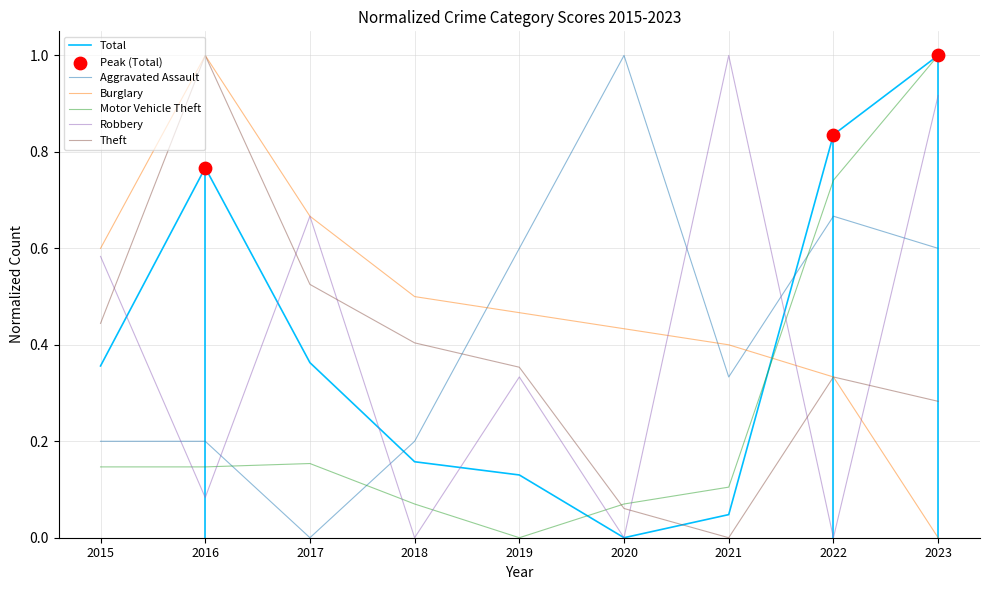

What are all the series names shown in the legend?

Aggravated Assault, Burglary, Motor Vehicle Theft, Robbery, Theft, Total